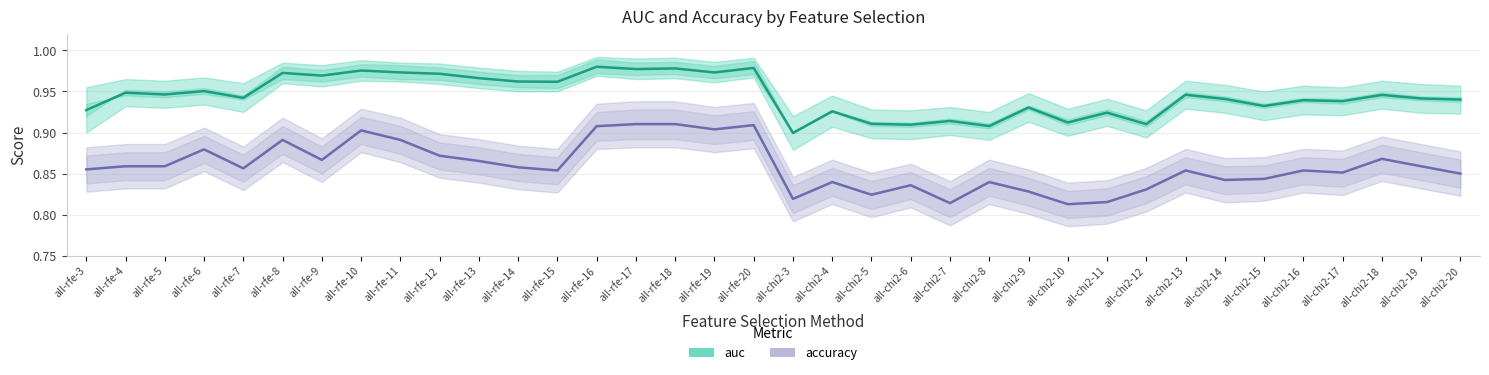

What is the label of the 1st point from the left?

all-rfe-3